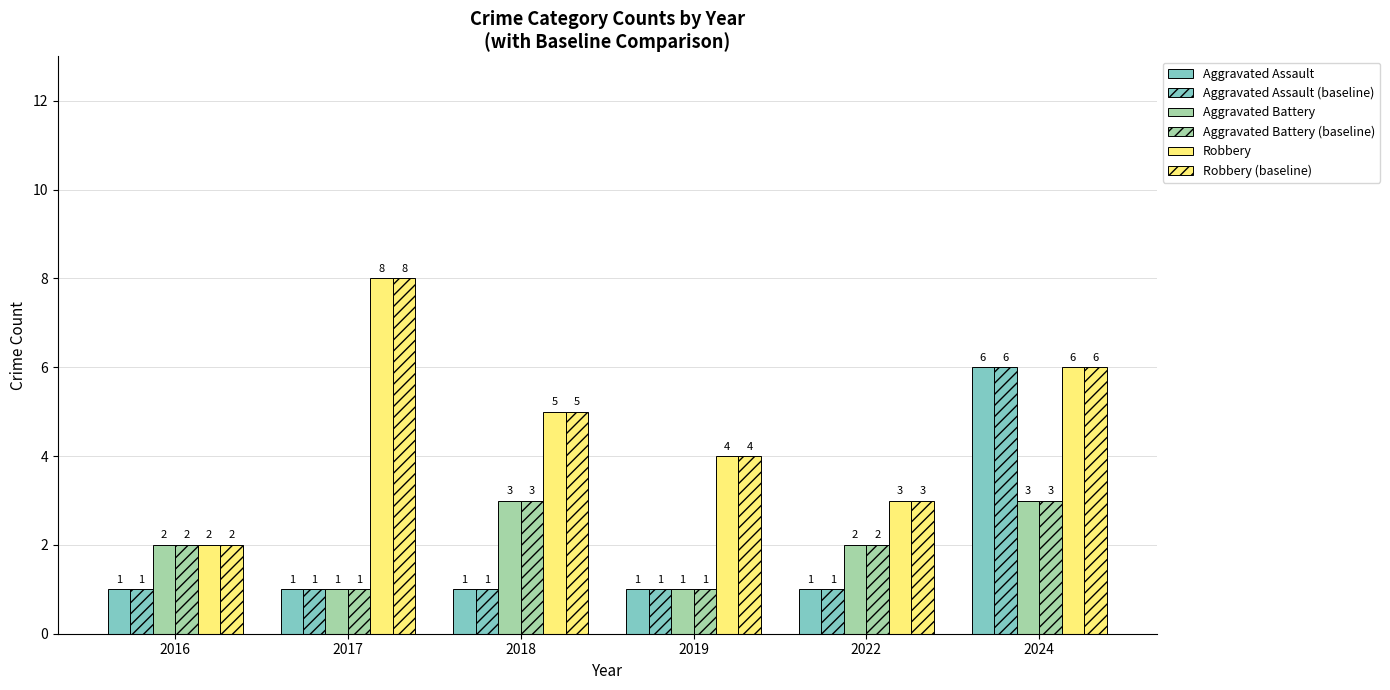

Reading left to right, list all the values displayed in this chart.

Aggravated Assault: 1	1	1	1	1	6
Aggravated Assault (baseline): 1	1	1	1	1	6
Aggravated Battery: 2	1	3	1	2	3
Aggravated Battery (baseline): 2	1	3	1	2	3
Robbery: 2	8	5	4	3	6
Robbery (baseline): 2	8	5	4	3	6